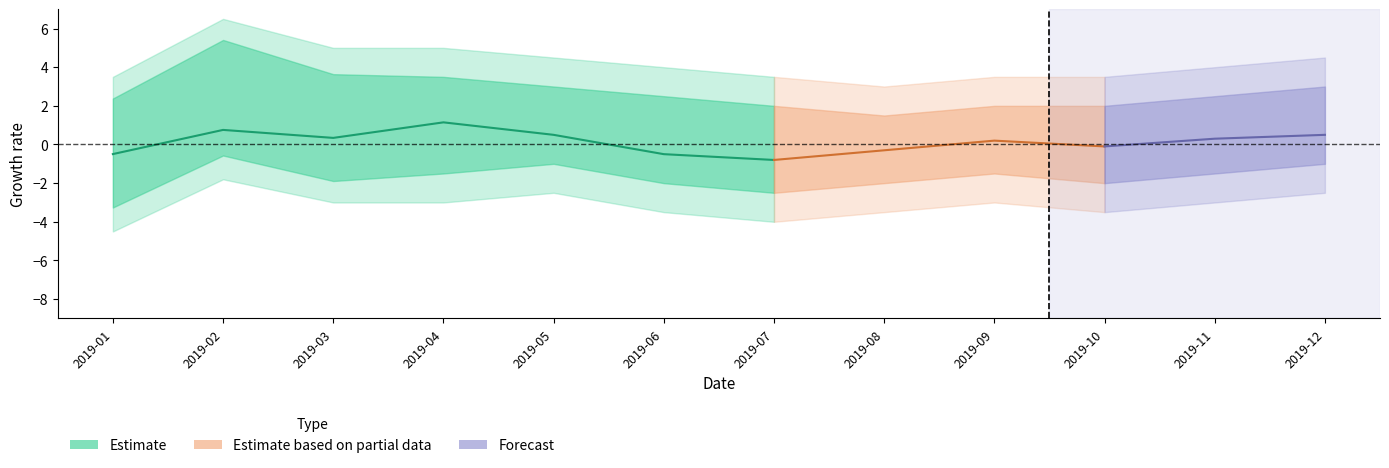

The close_mean series shows 3.2 at 6. True or false?

False